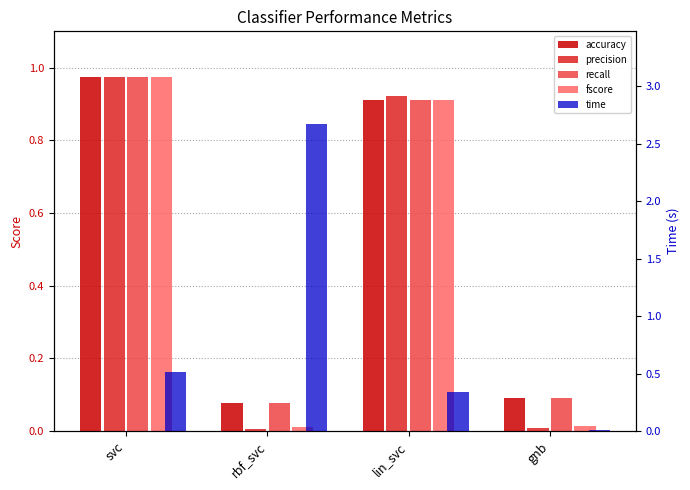

What is the label of the 2nd bar from the right?

lin_svc